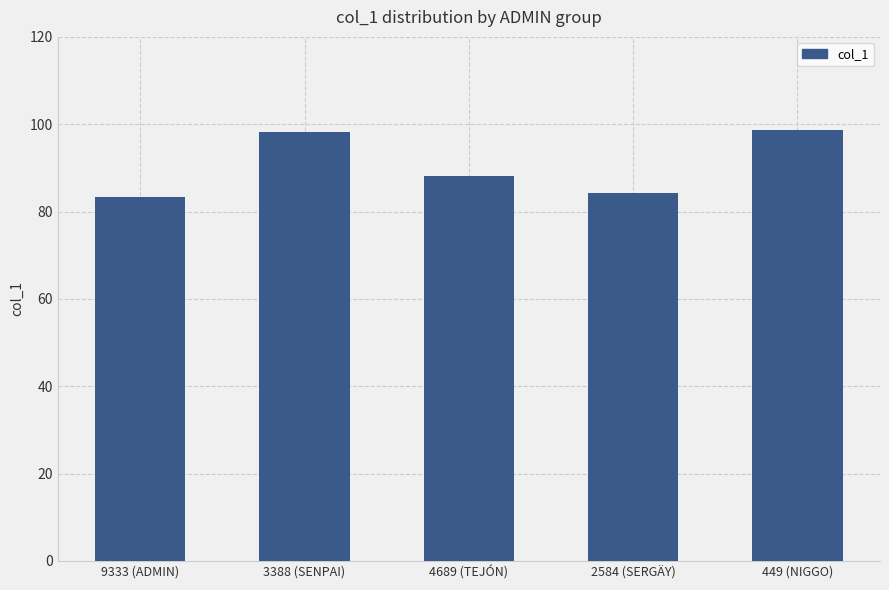

How many series are shown in this chart?

1